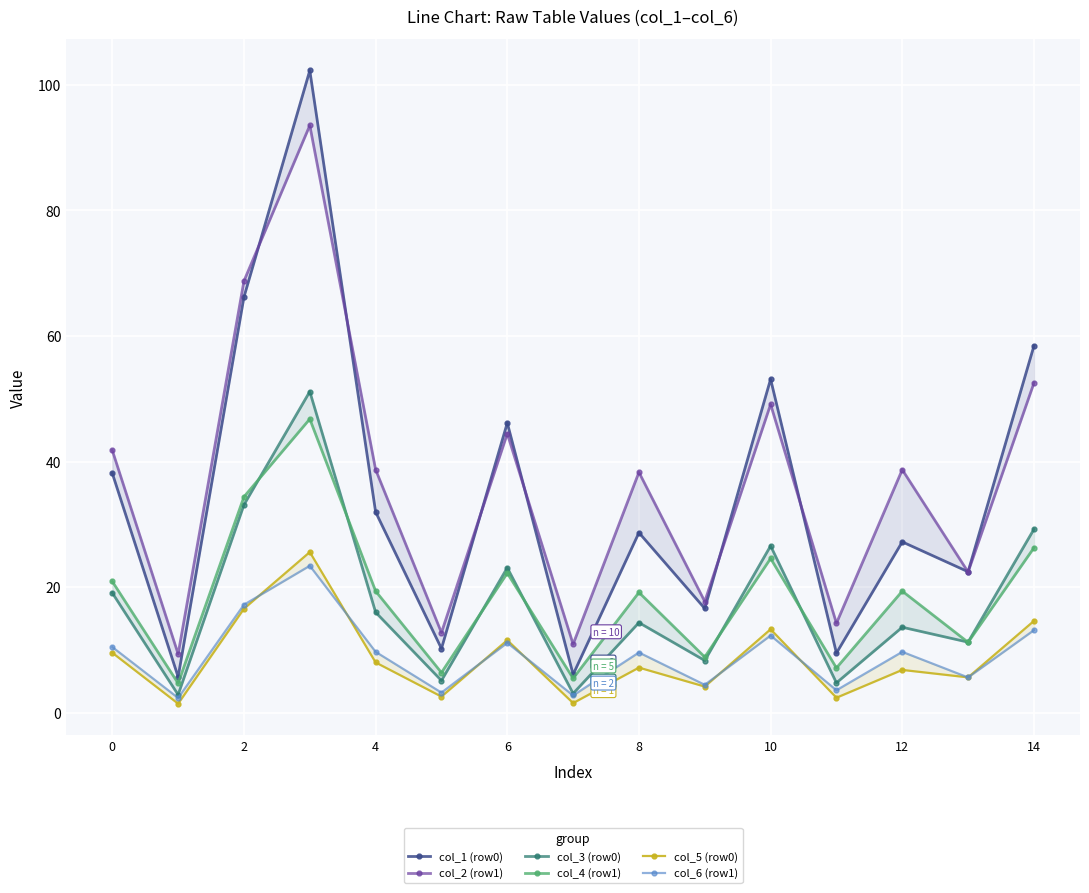

How many data points in col_1 (row0) are above 28?

8